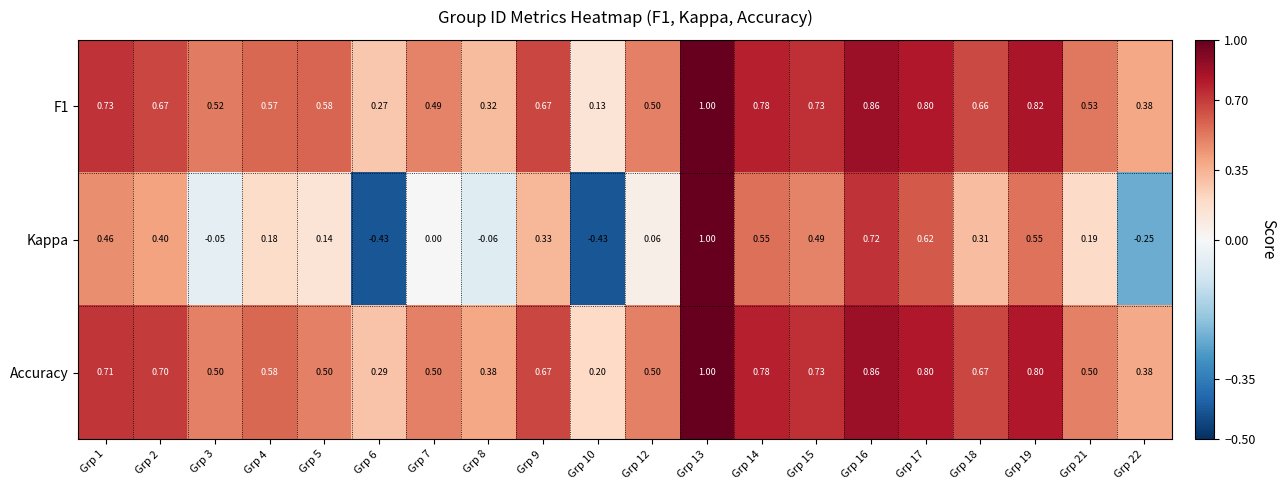

Which series has the largest range (max minus min)?

Kappa